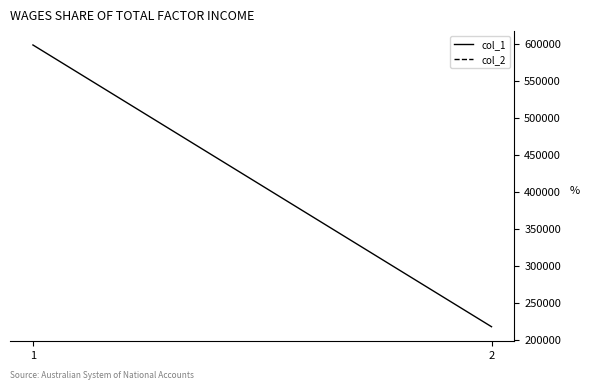

Reading left to right, transcribe all the data shown in this chart.

1=598448	2=217532